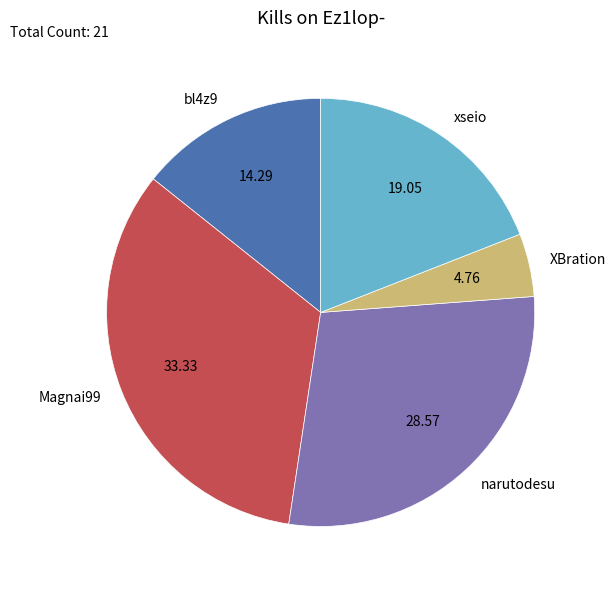

What is the ratio of the value at bl4z9 to the value at Magnai99?

0.4